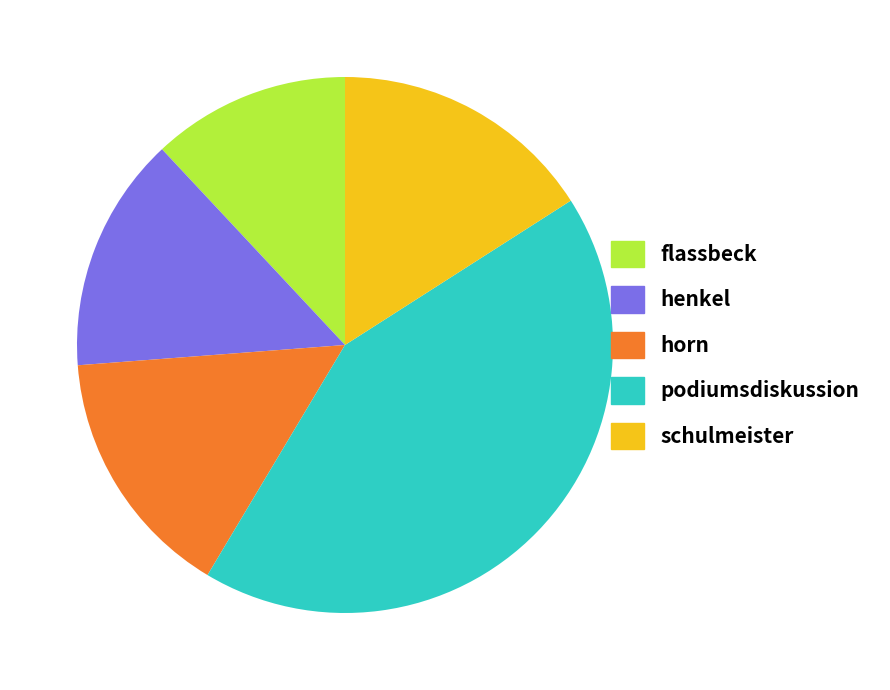

Is it true that podiumsdiskussion is 52% of the pie?

False